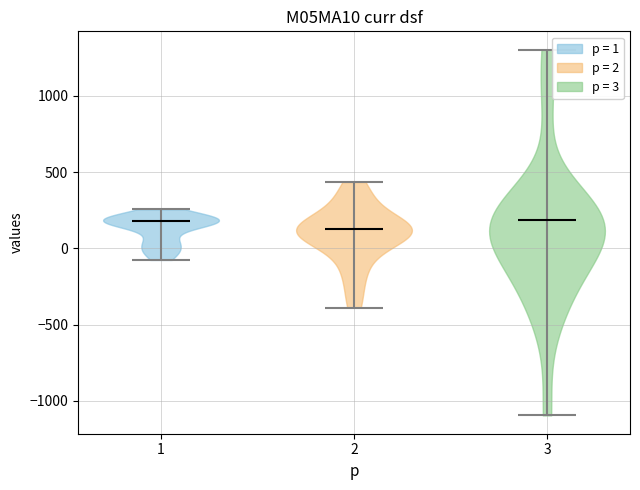

Reading left to right, read every violin against the y-axis: where its median line is, and the lowest and highest points it reaches. The values are not printed on the chart, so give them approximately, as read against the axis.

1: median line 200, lowest point -100, highest point 250
2: median line 150, lowest point -400, highest point 450
3: median line 200, lowest point -1100, highest point 1300